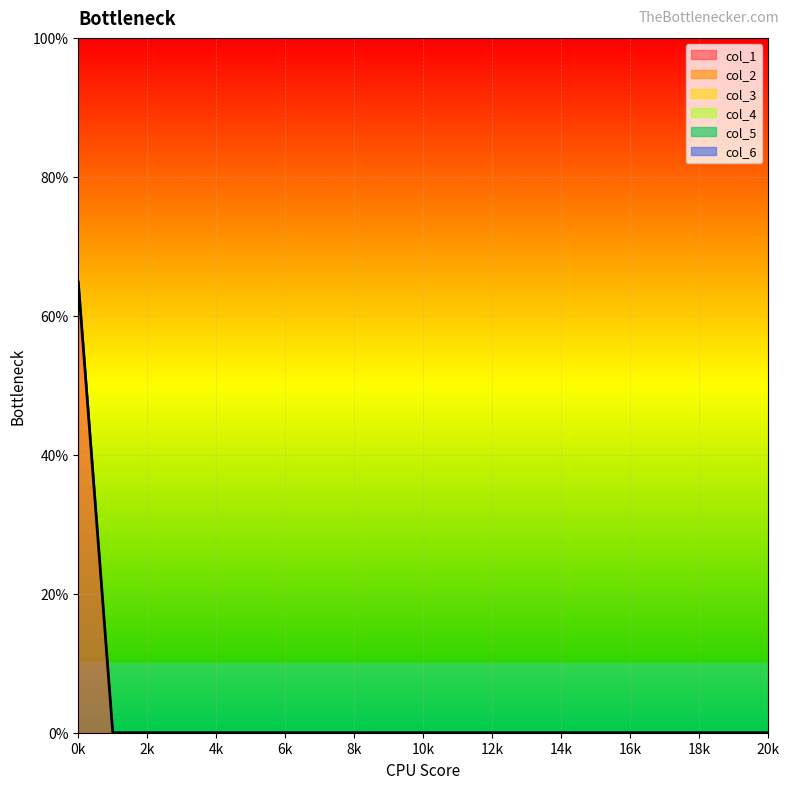

Where is col_1 nearest to the value 32?

1